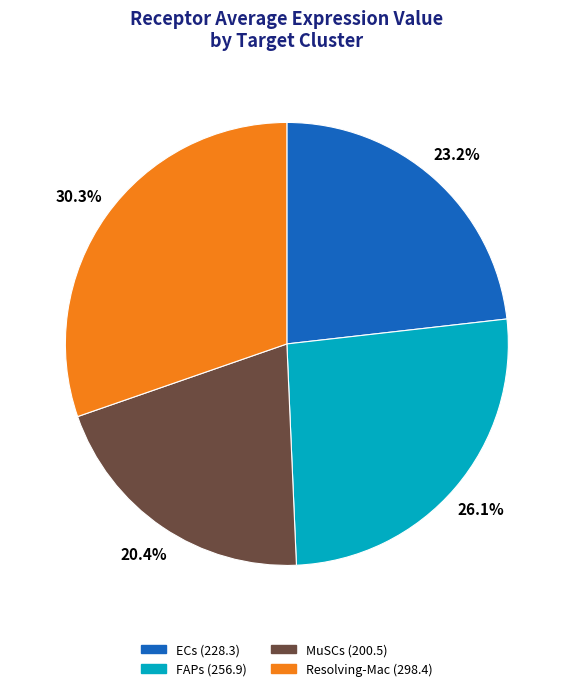

To the nearest percent, what portion does ECs represent?

23%